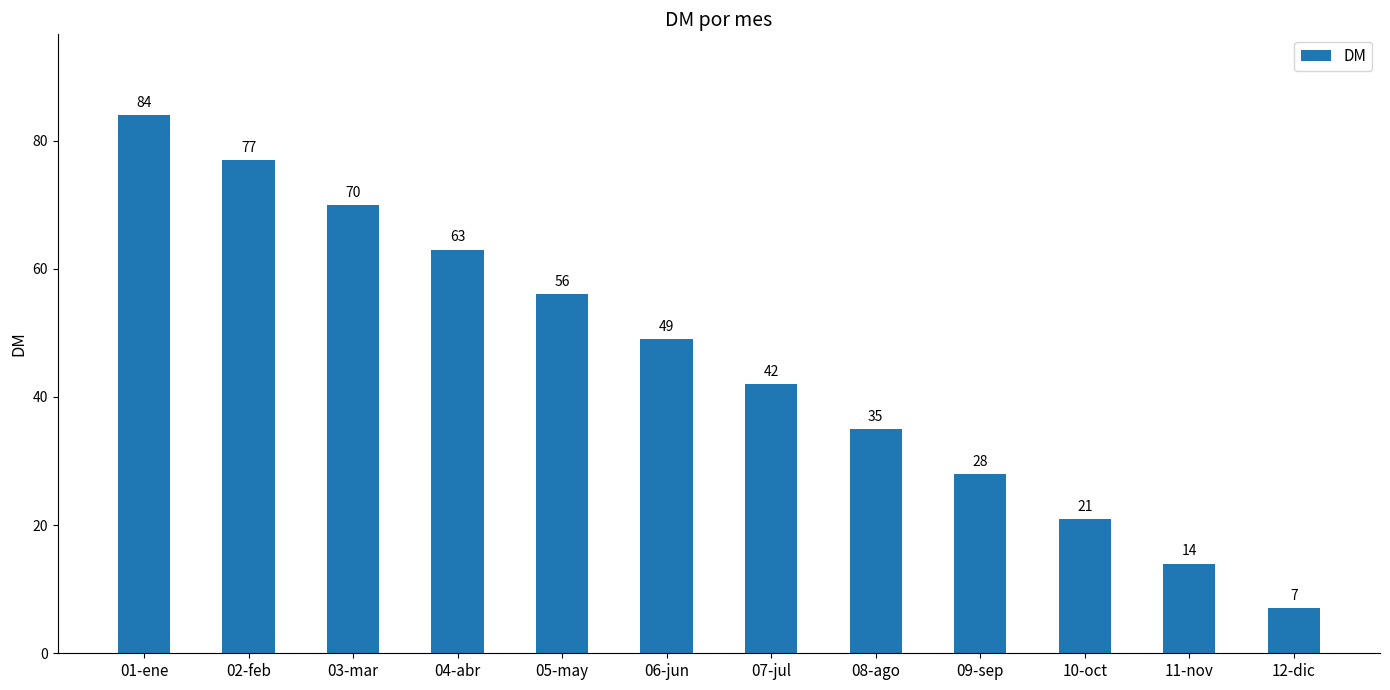

Which label corresponds to the largest value in the chart?

01-ene